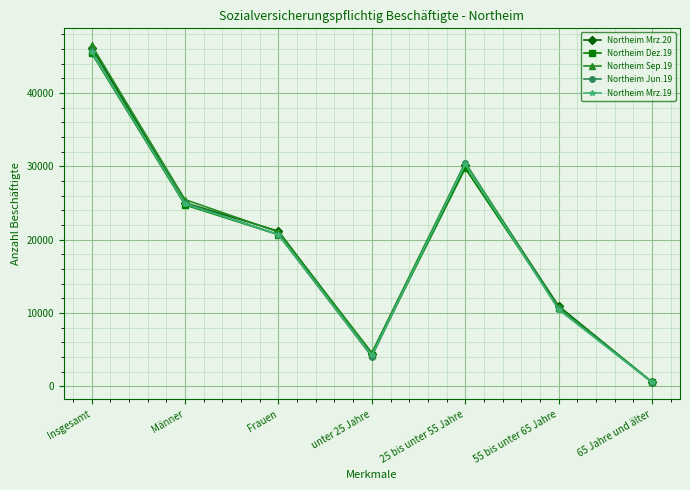

True or false: Northeim Jun.19 has more than 1 points higher than both neighbors.

False